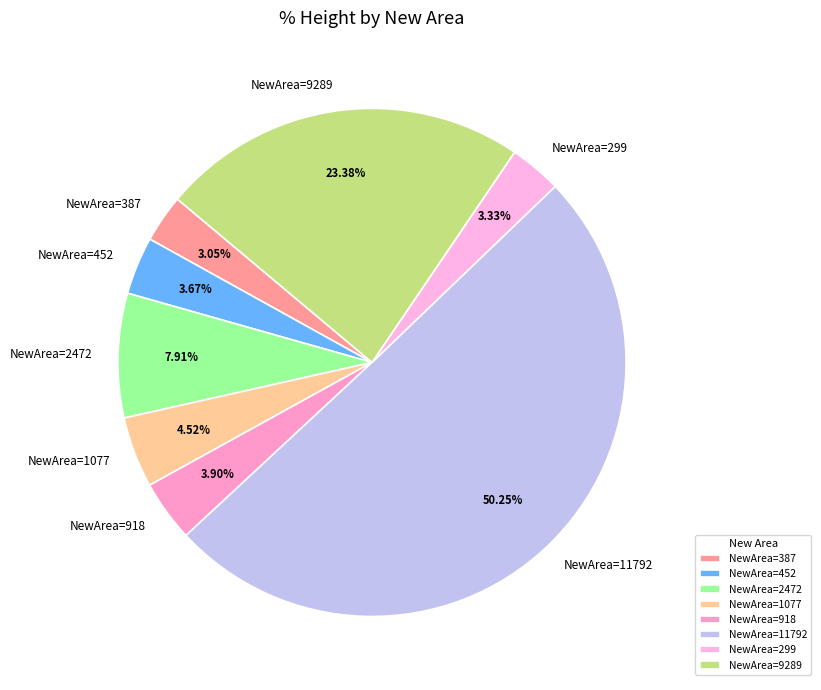

Do NewArea=452 and NewArea=387 together represent more than half of the pie?

No